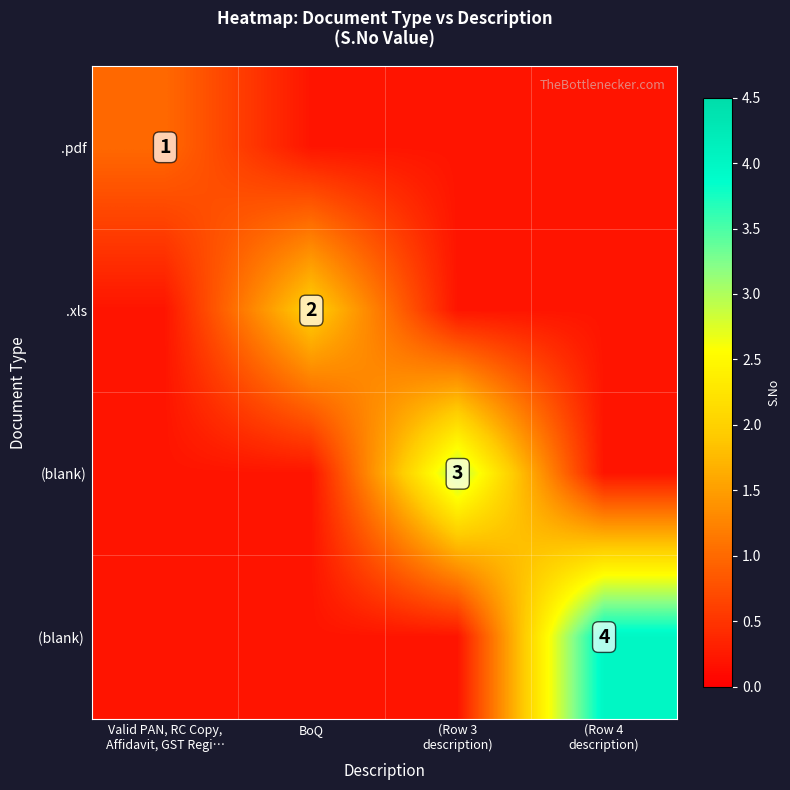

What is the greatest value displayed?

4.0